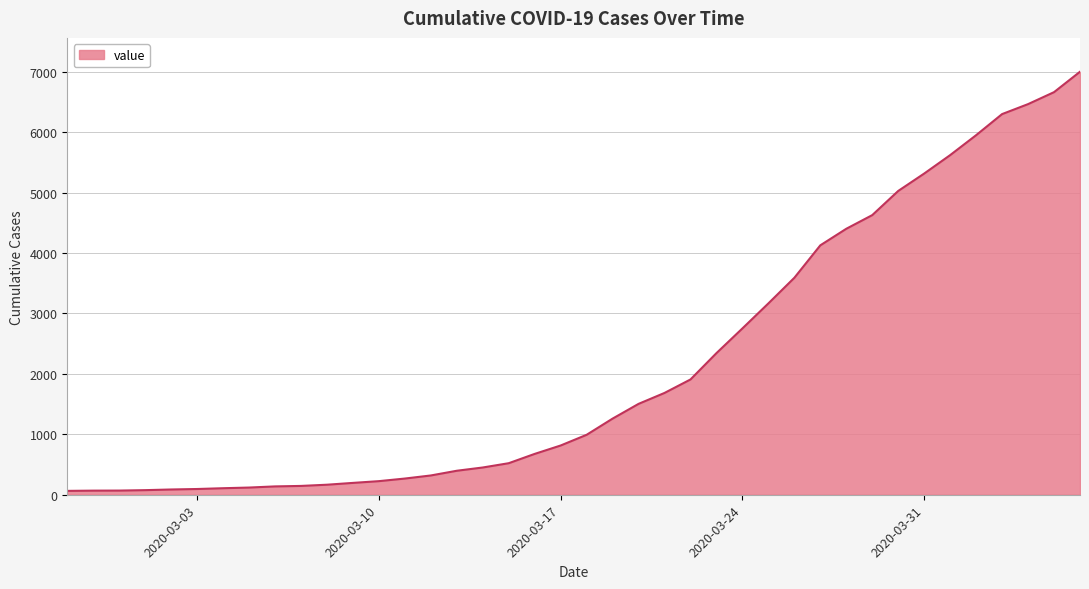

What is the greatest value displayed?

7001